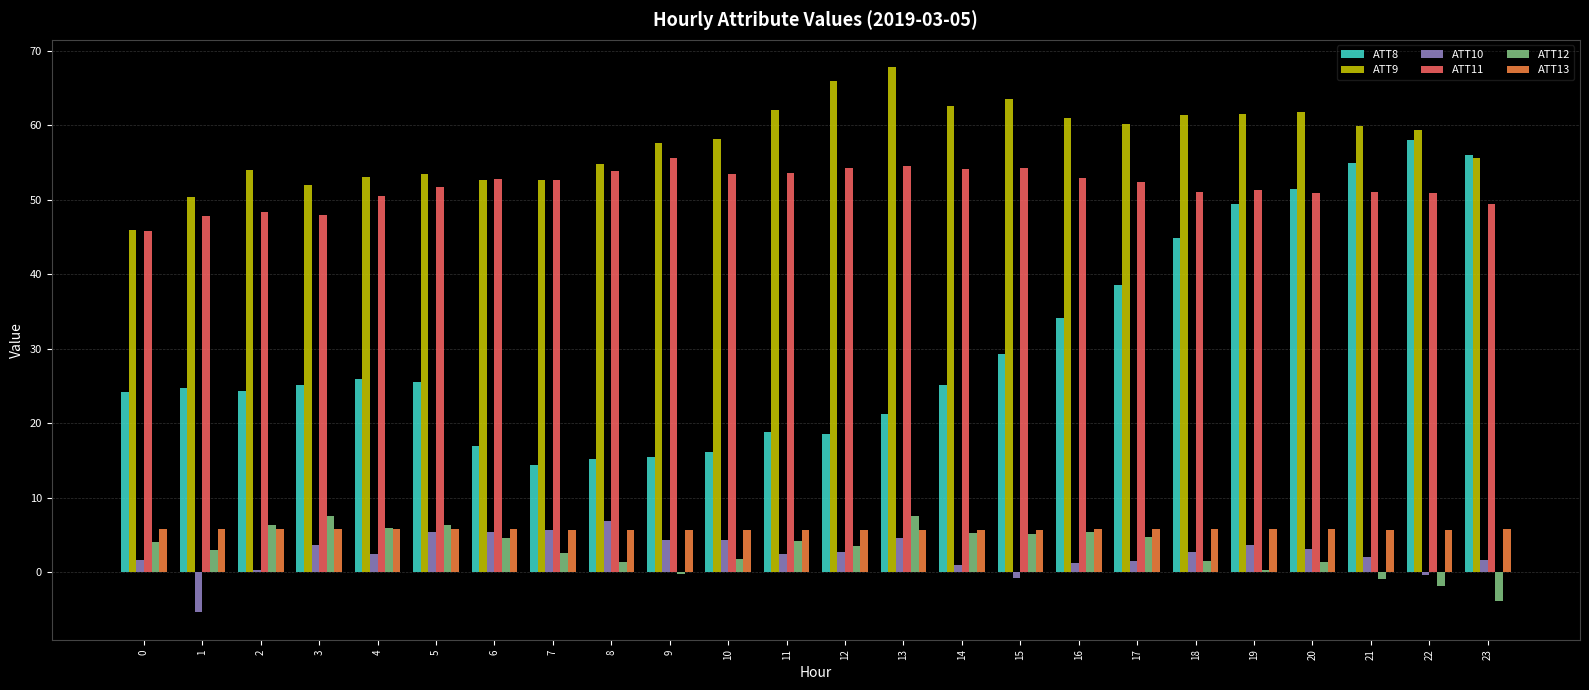

The value of ATT11 at 3 is 78.4. True or false?

False